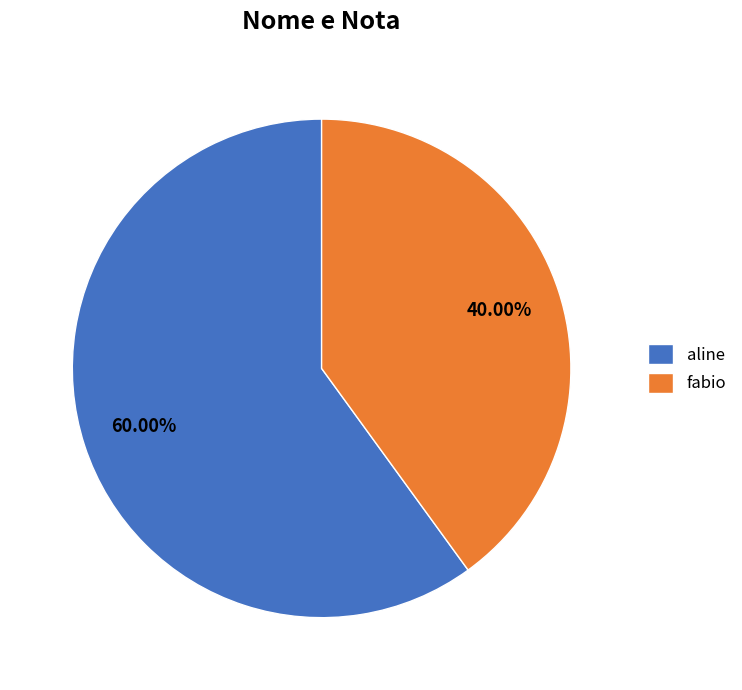

To the nearest percent, what is the average slice percentage?

50%